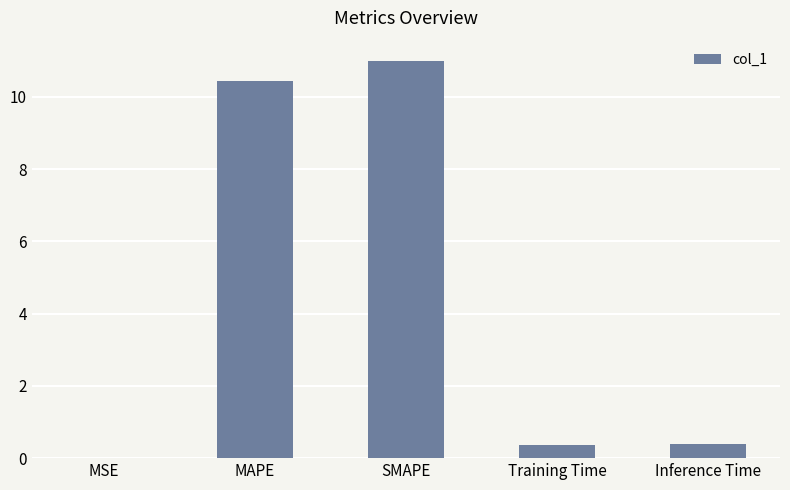

Are the bars horizontal?

No